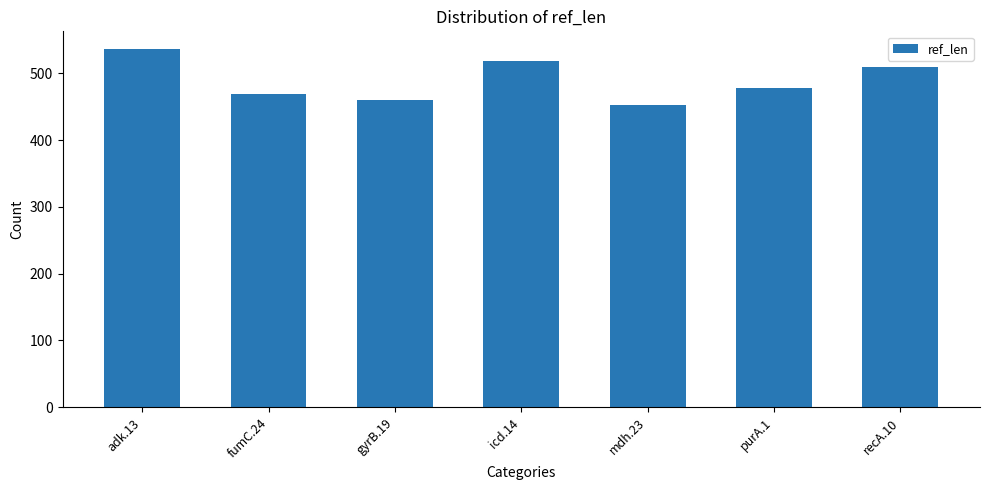

Between gyrB.19 and recA.10, which is larger?

recA.10